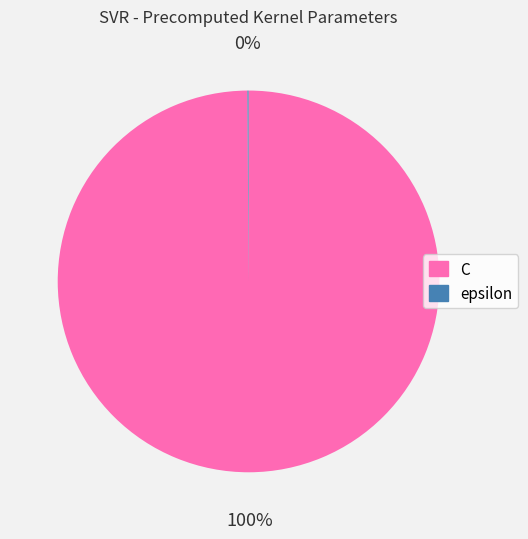

Is there any slice that represents more than half of the pie?

Yes